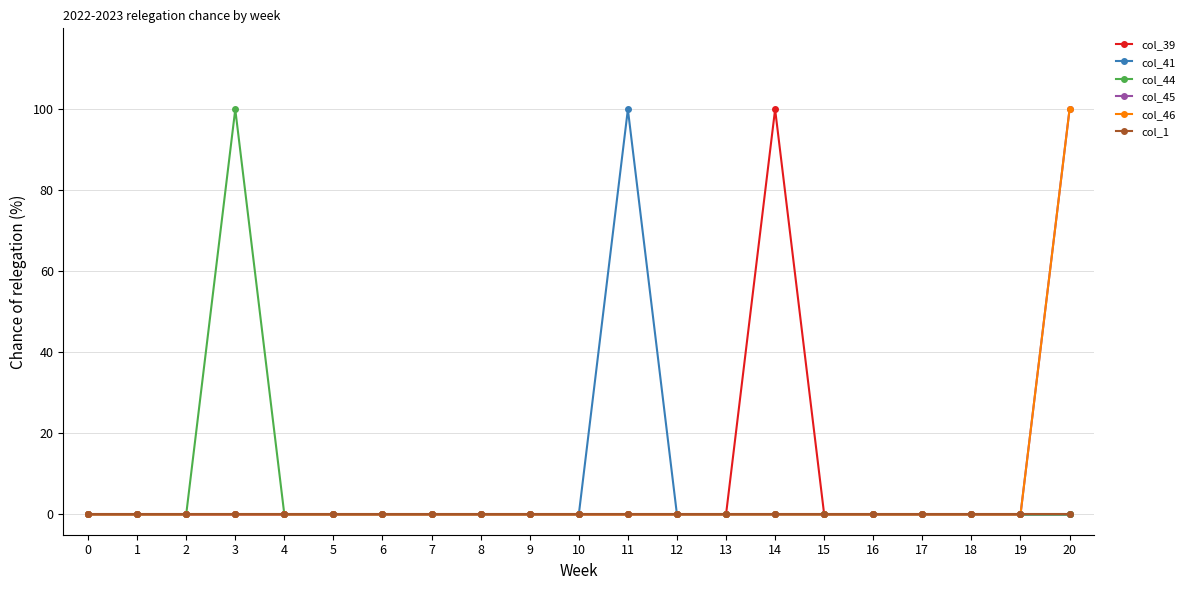

Does the chart have visible grid lines?

Yes